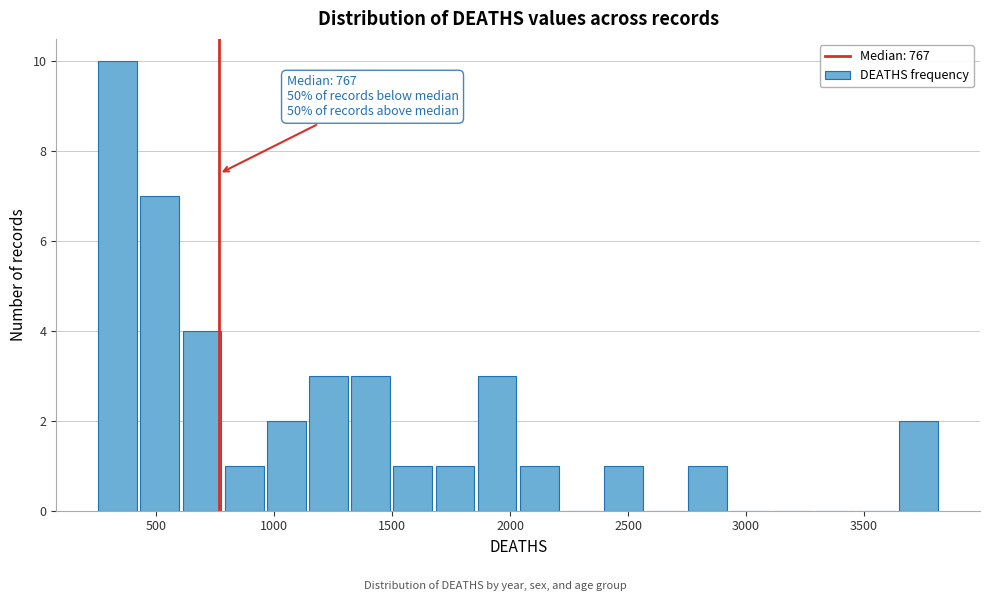

Read against the x-axis, roughly where is the centre of the tallest bar?

350